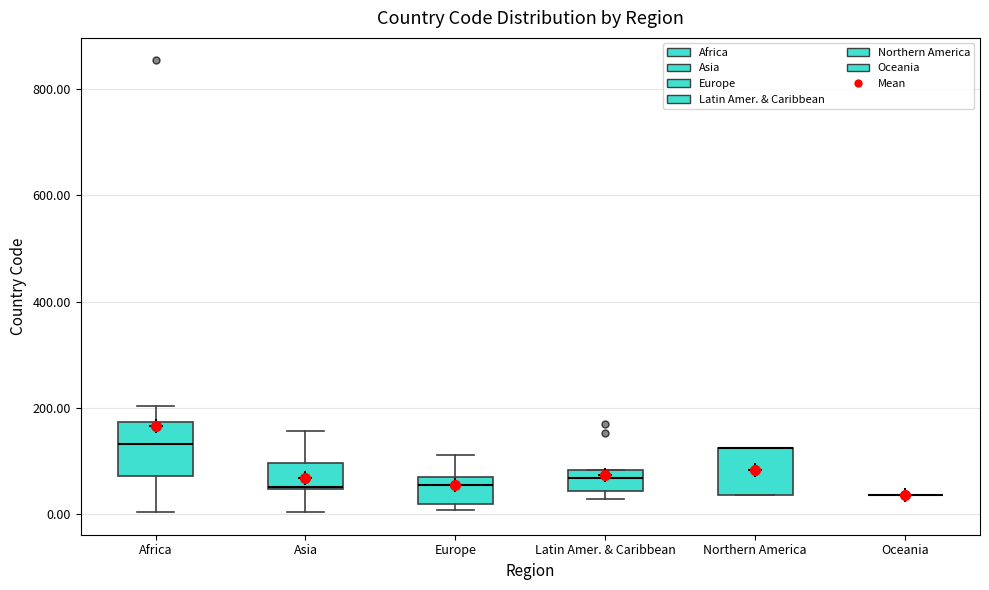

Where does the upper whisker of the box for Europe end on the y-axis? The values are not printed on the chart, so give them approximately, as read against the axis.

120